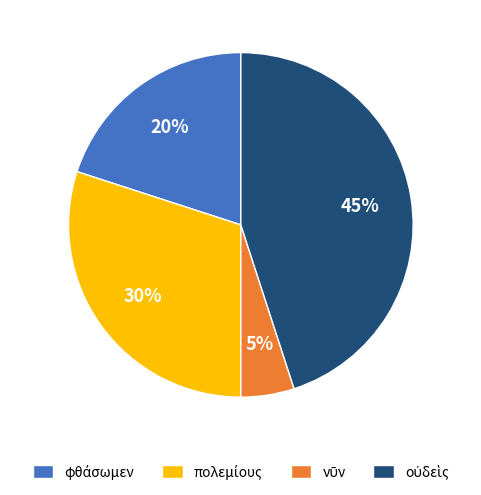

To the nearest percent, what is the average slice percentage?

25%